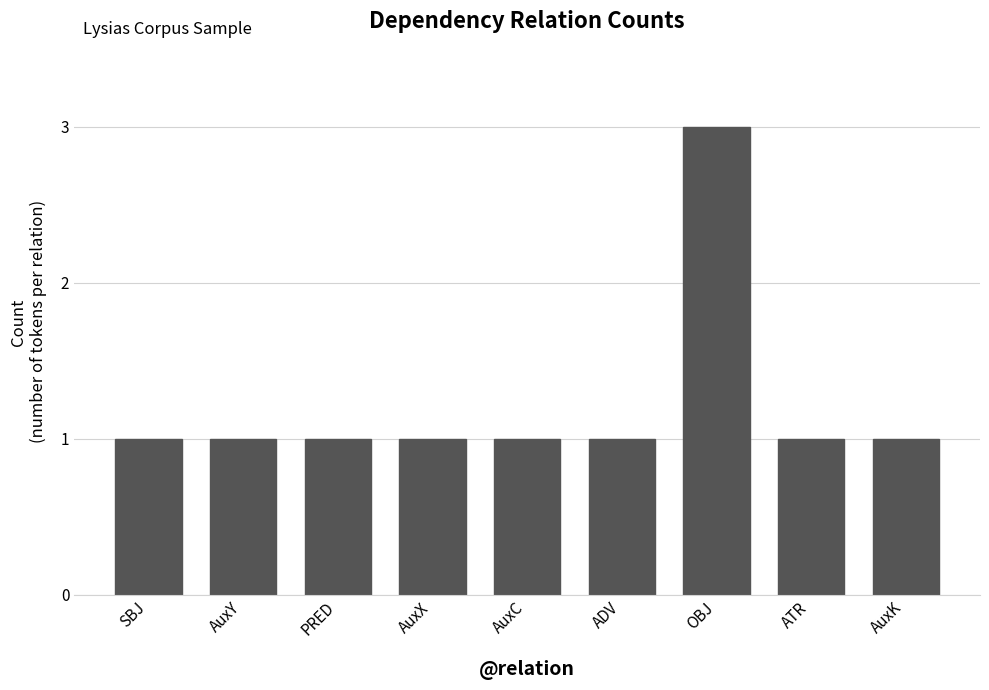

What position from the left is AuxK?

9